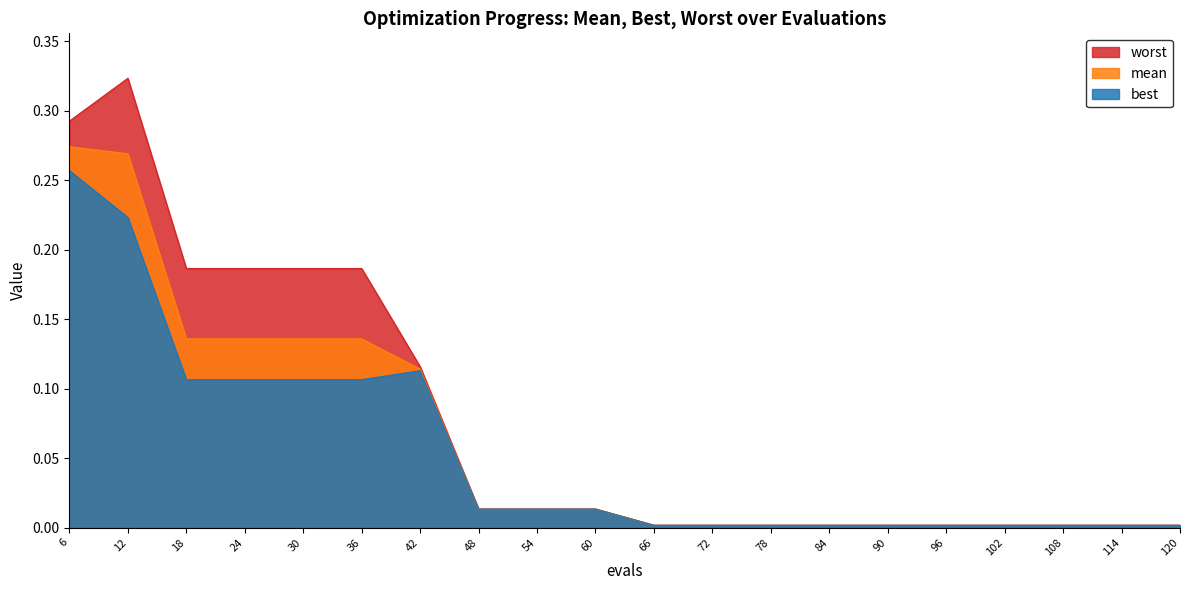

True or false: mean and worst intersect in this chart.

False